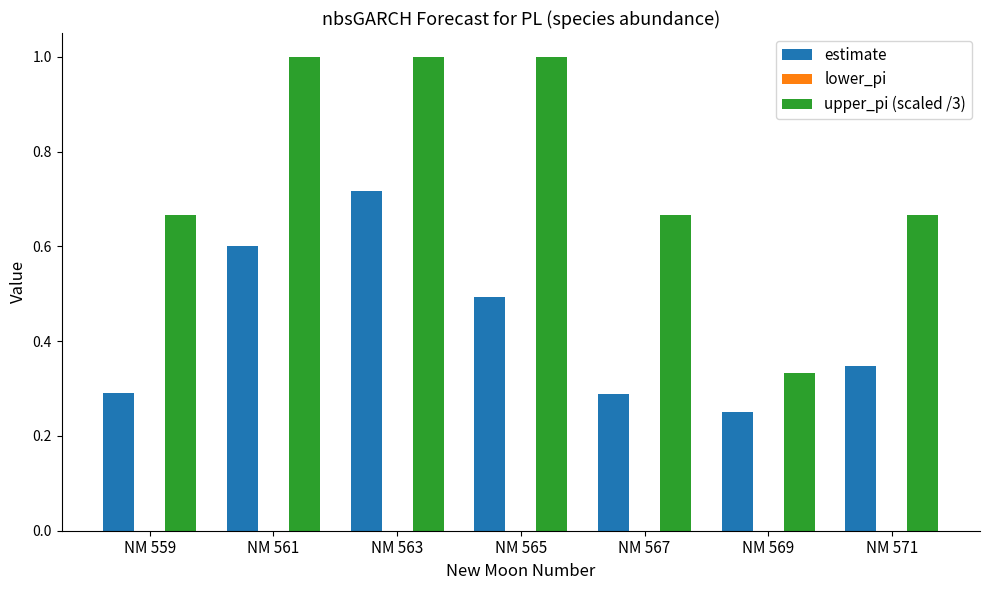

True or false: estimate has a value of 1.2 at NM 563.

False